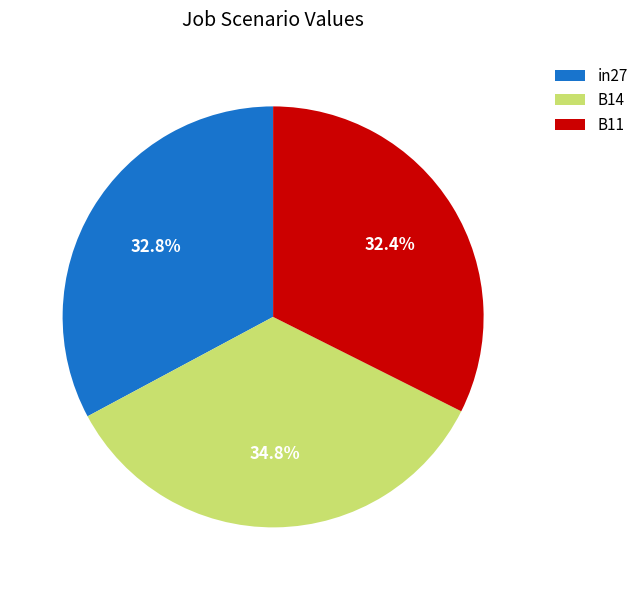

Which category has the biggest portion of the pie?

B14